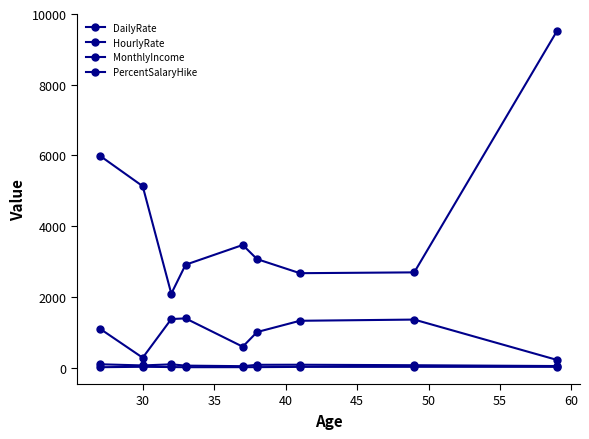

Does the chart have visible grid lines?

No